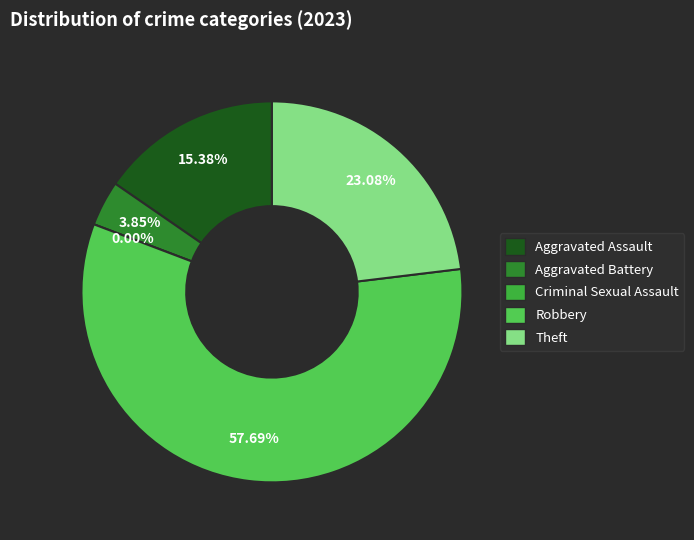

Do Criminal Sexual Assault and Aggravated Battery together represent more than half of the pie?

No